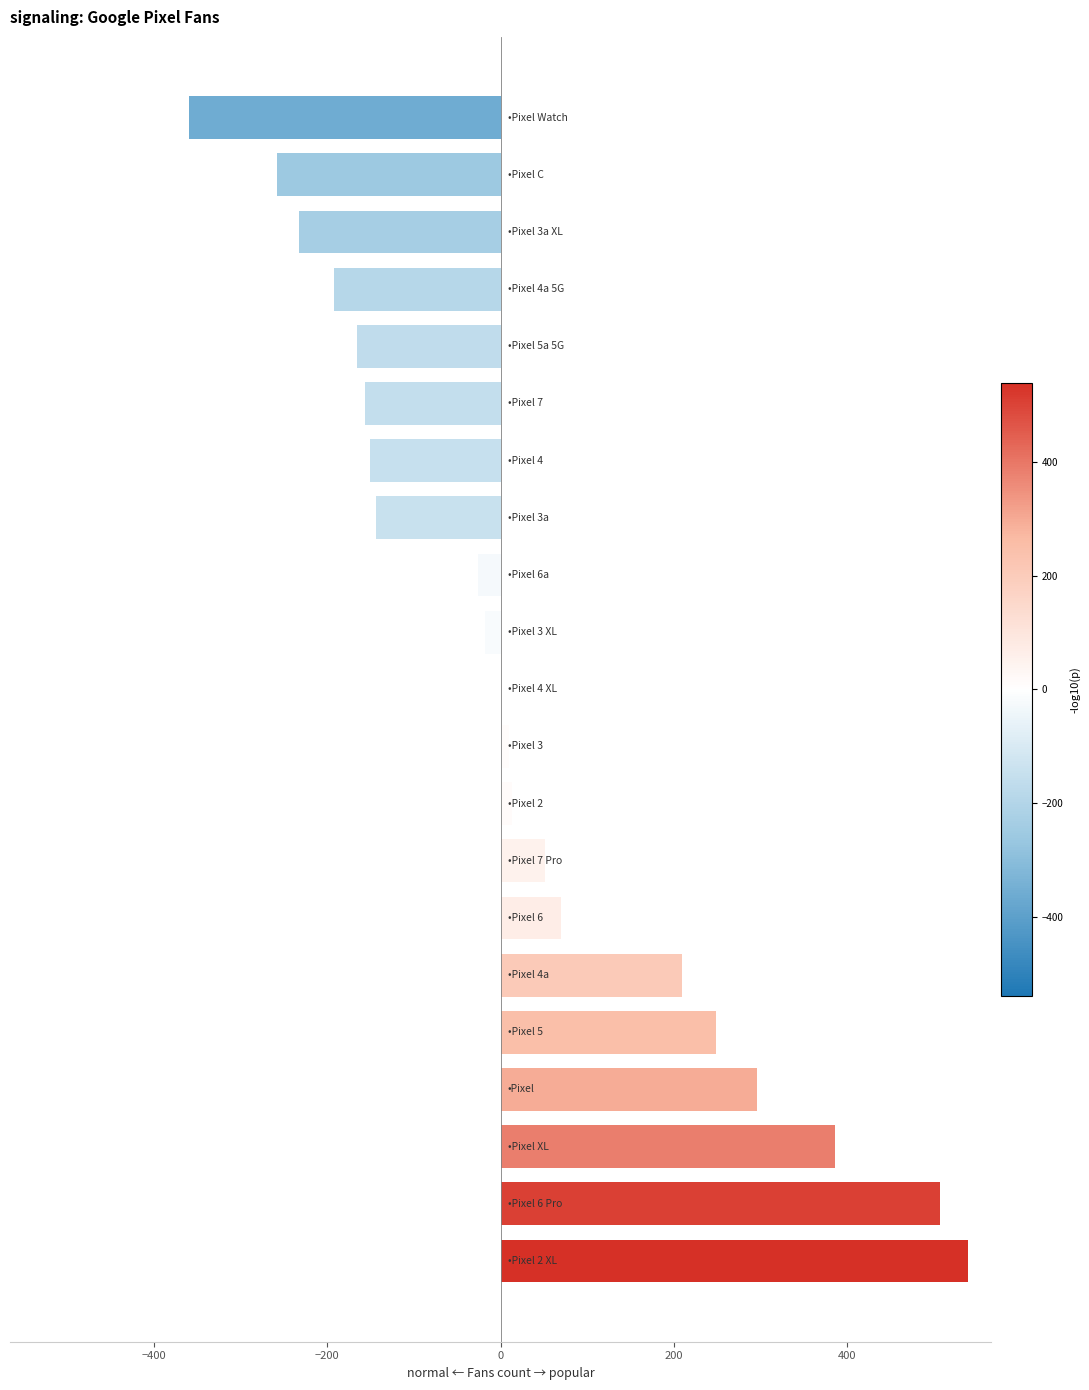

Count the number of data series in this chart.

1